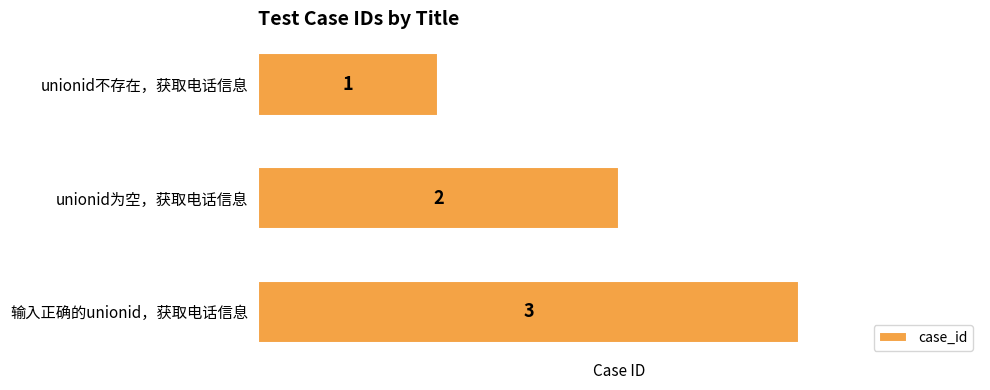

How many values are between 1 and 3?

3